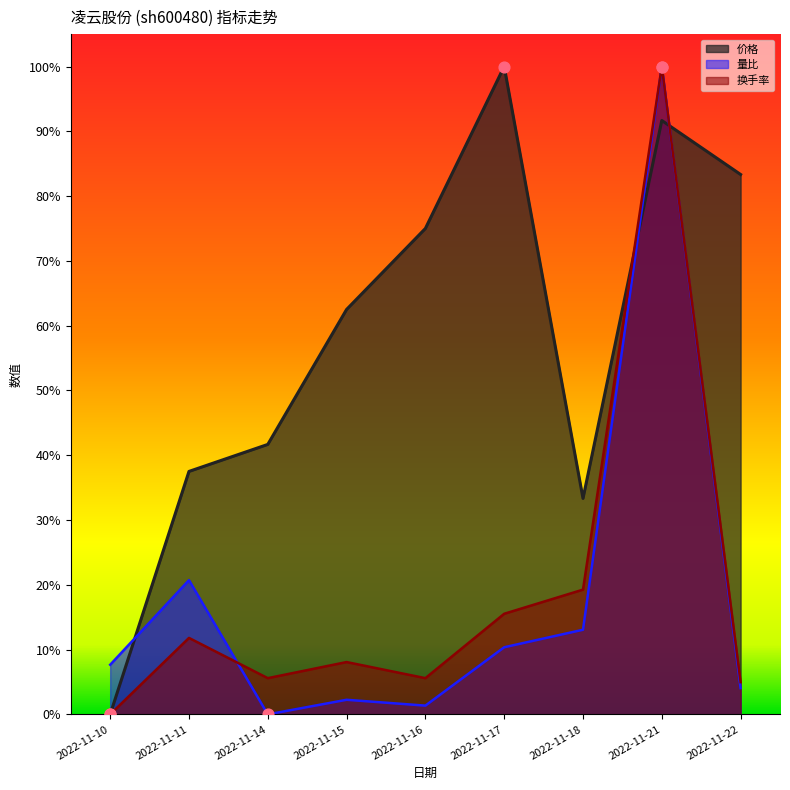

At which category is the sum across all series the highest?

2022-11-21